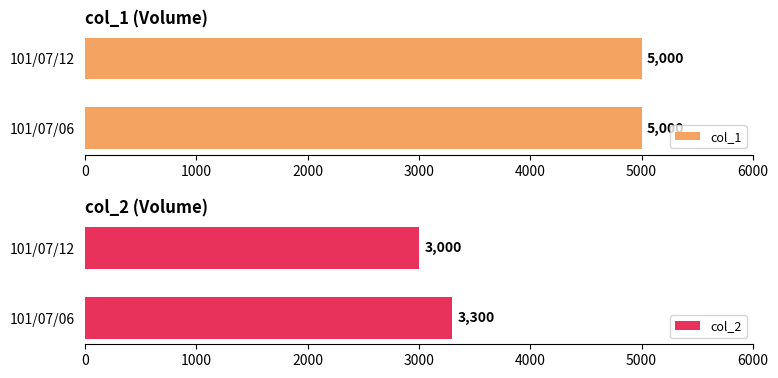

What is the average value of the col_2 series?

3150